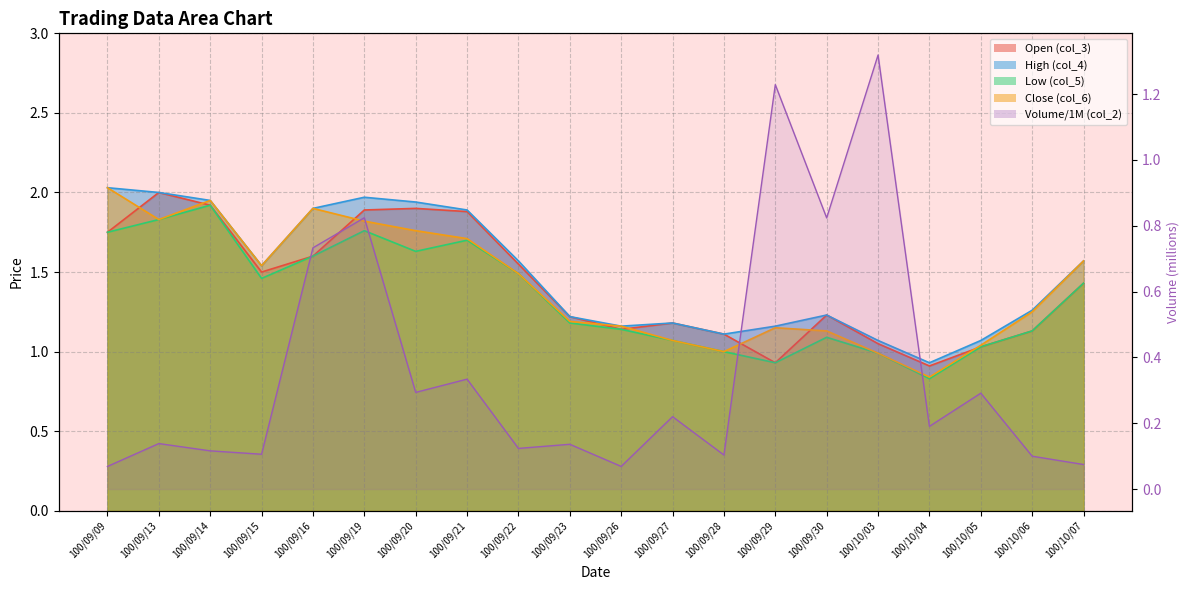

What is the lowest value of the col_5 series?

0.8